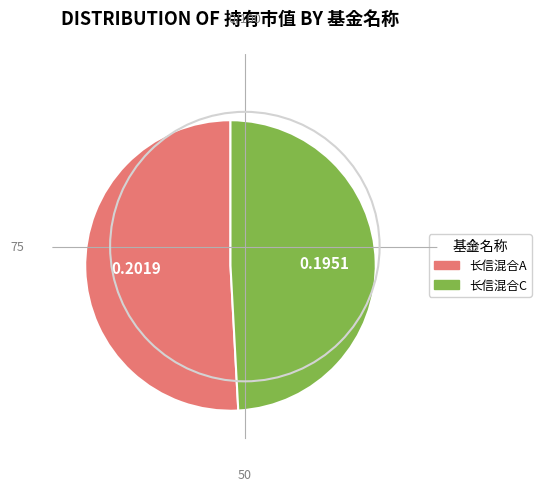

Does 长信混合A represent more than half of the total?

Yes